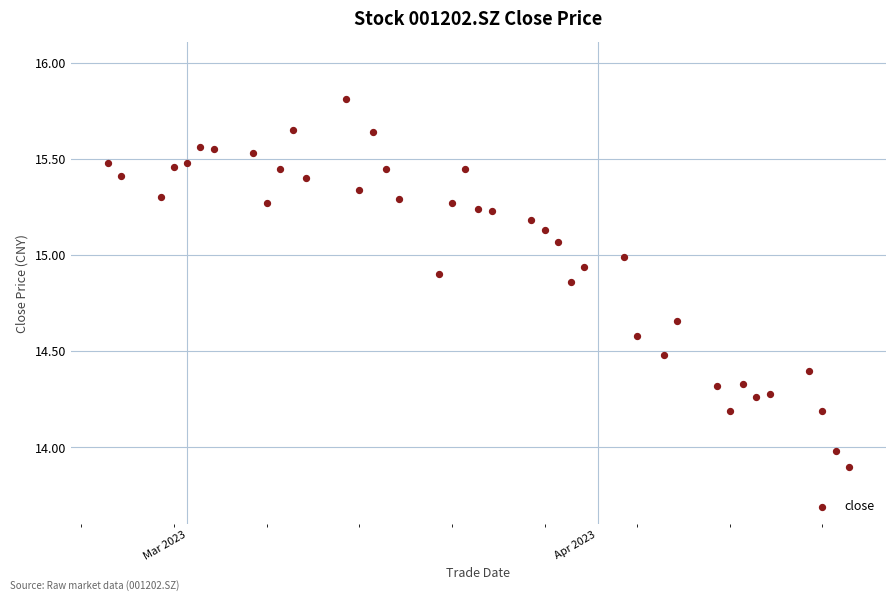

What is the range of Y values (max minus min)?

1.9